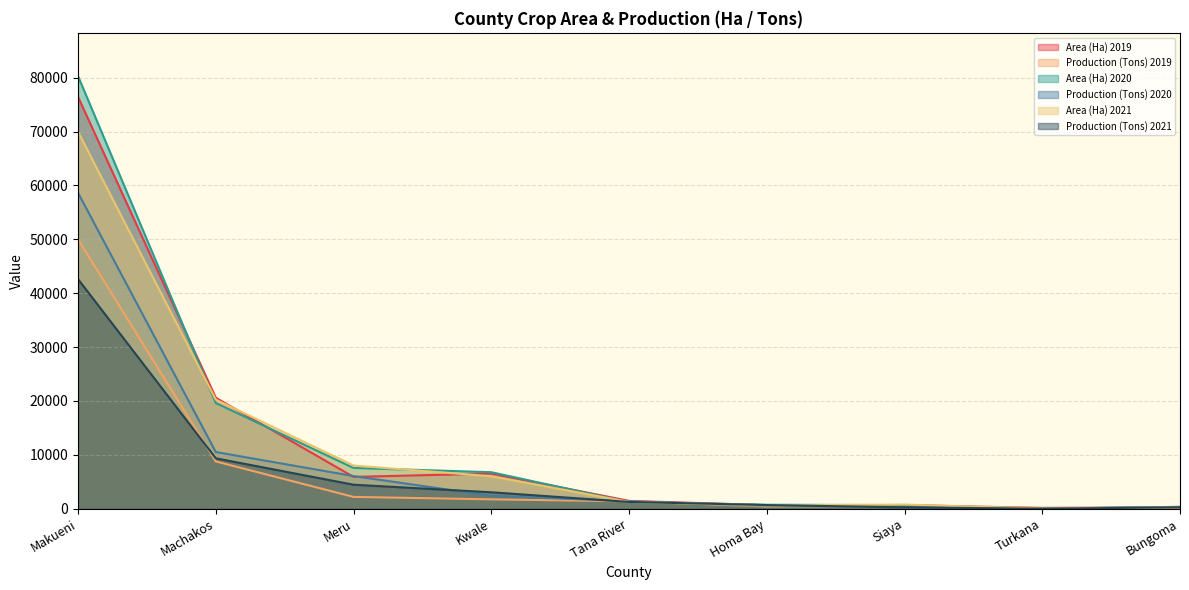

Which category has the lowest value in the Area (Ha) 2020 series?

Turkana